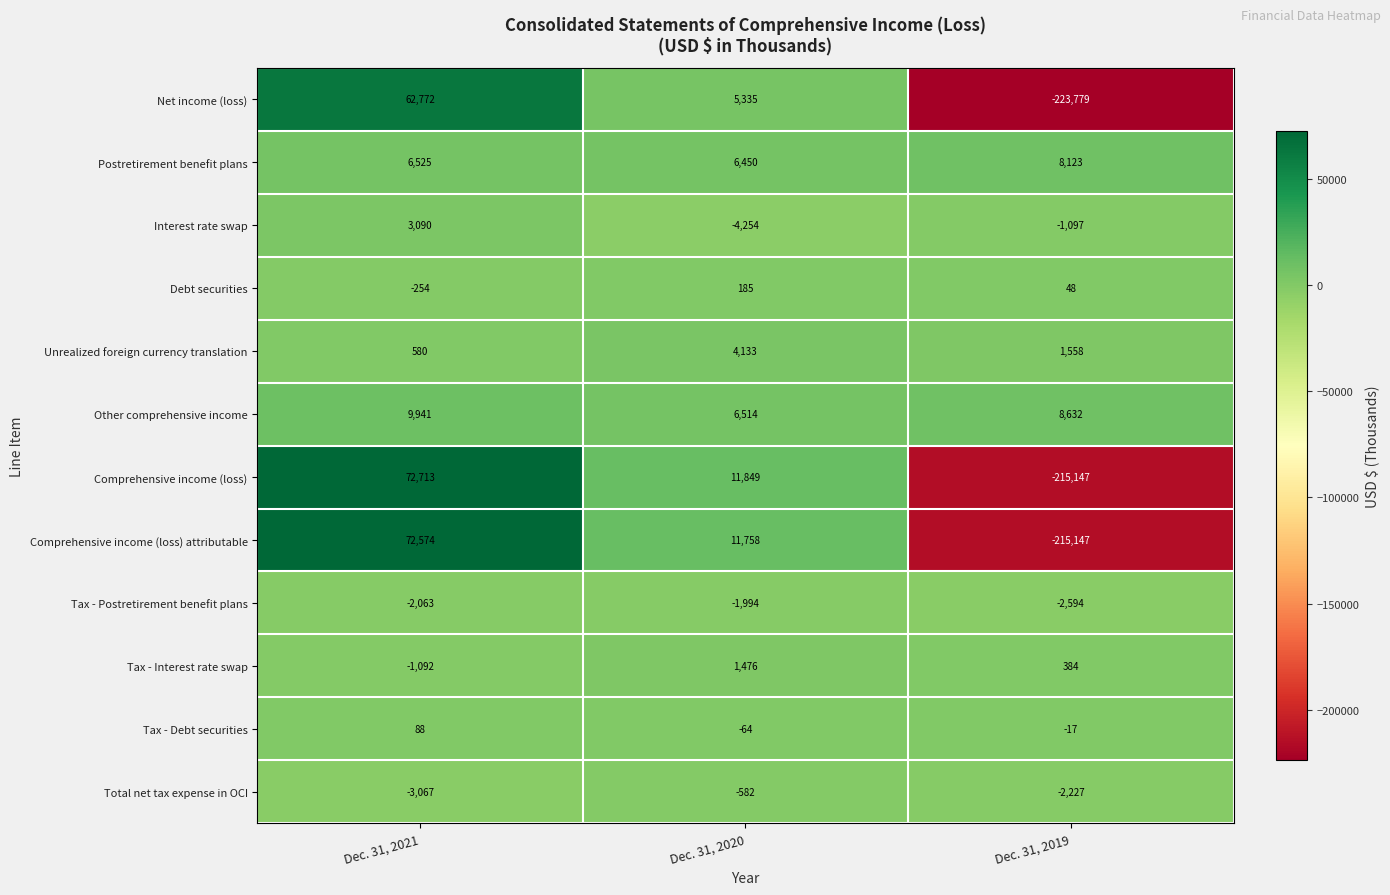

Between Dec. 31, 2021 and Dec. 31, 2020, which series saw the biggest shift?

Comprehensive income (loss)